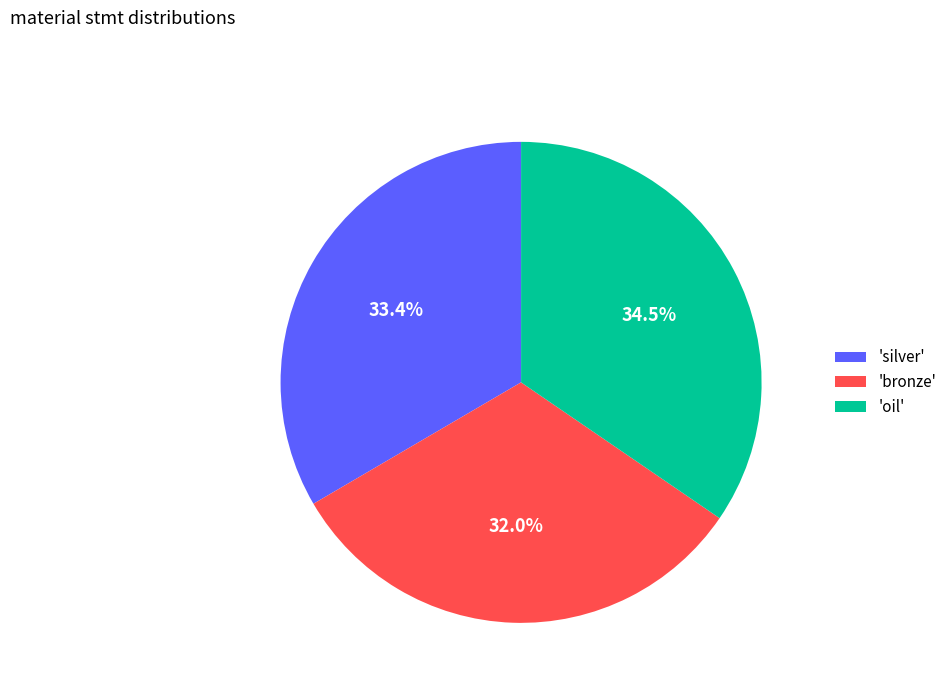

How much of the chart is everything except 'oil'?

65.5%